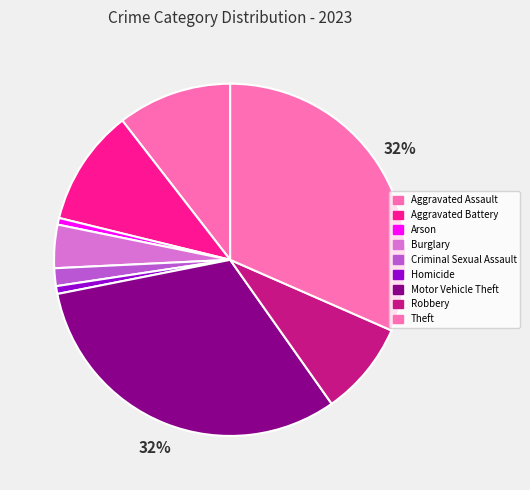

How many slices are in this pie chart?

9